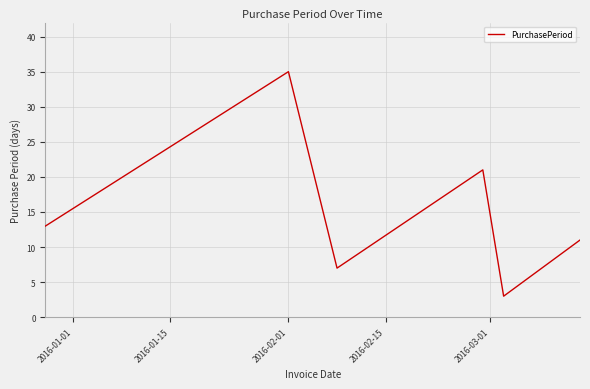

What is the difference between the maximum and minimum values?

32